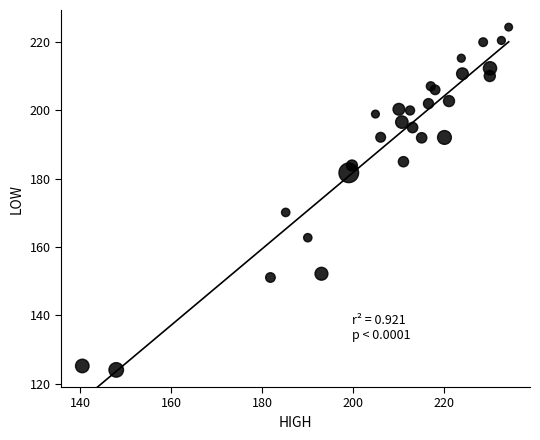

What Y value in the scatter plot is closest to 174?

170.2